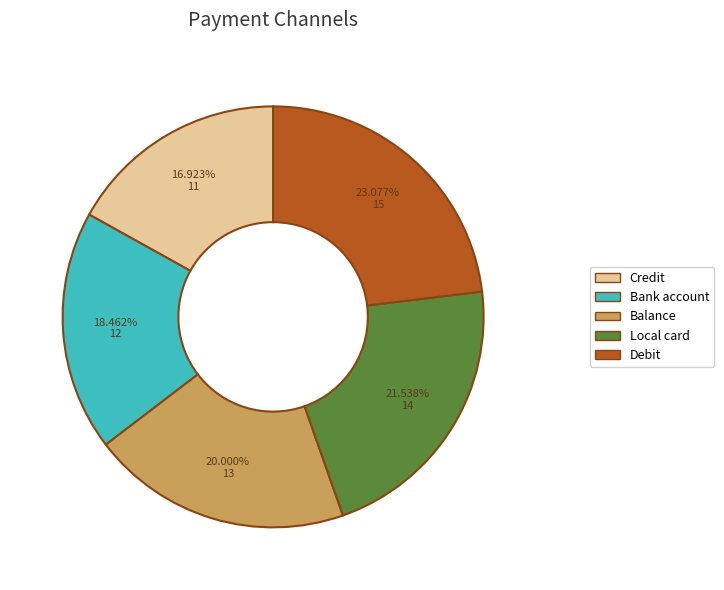

How much of the chart is everything except Bank account?

81.5%